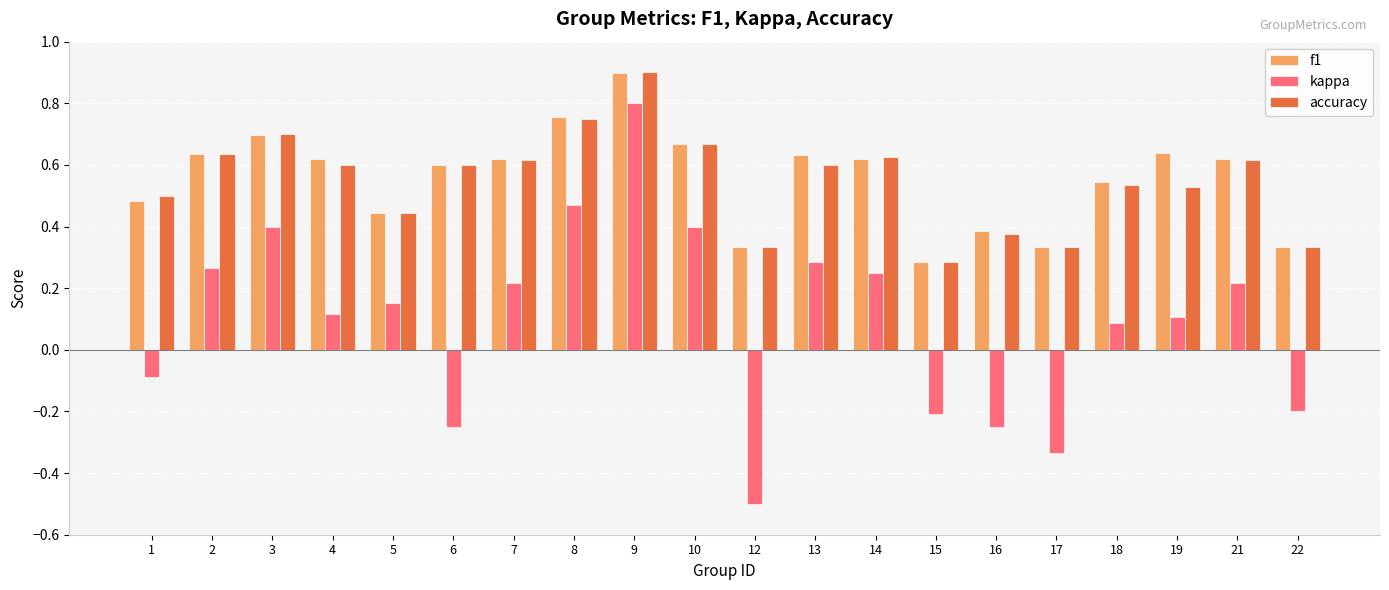

Which series has the widest spread of values?

kappa